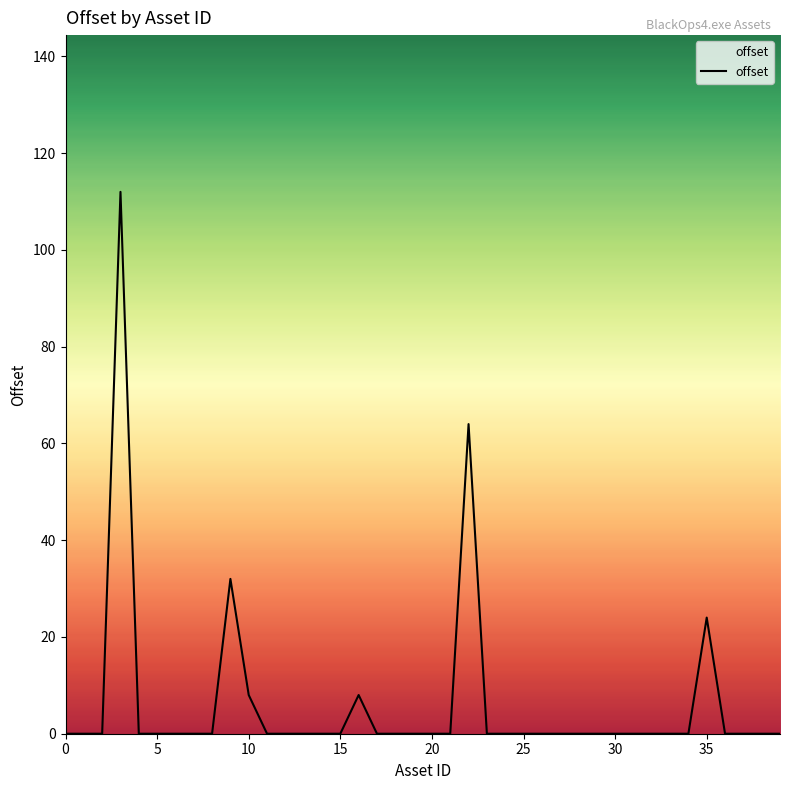

What is the difference between the maximum and minimum values?

112